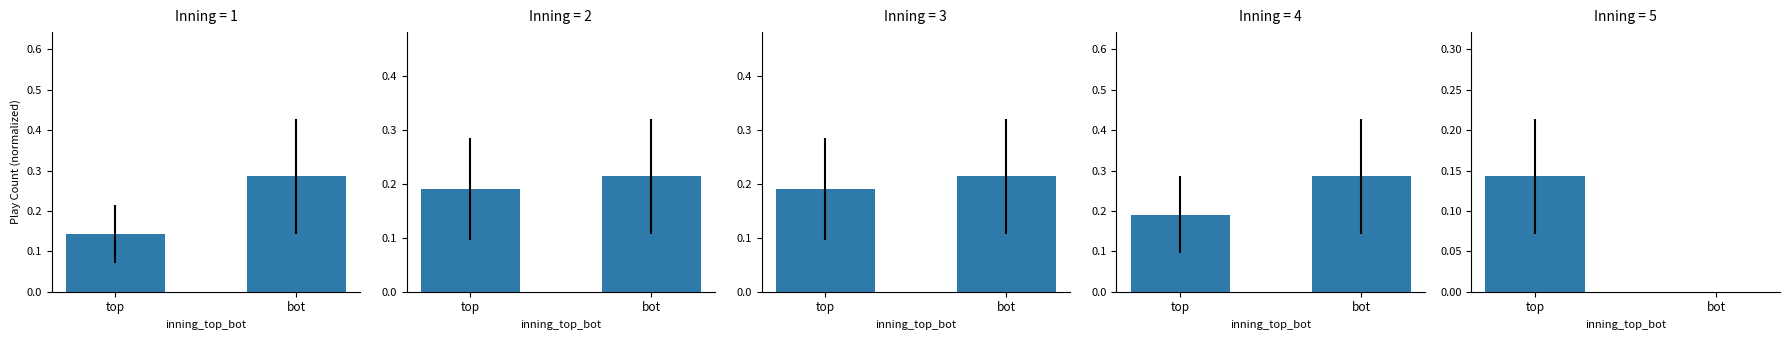

True or false: Inning 5 has a value of -0.0 at bot.

False